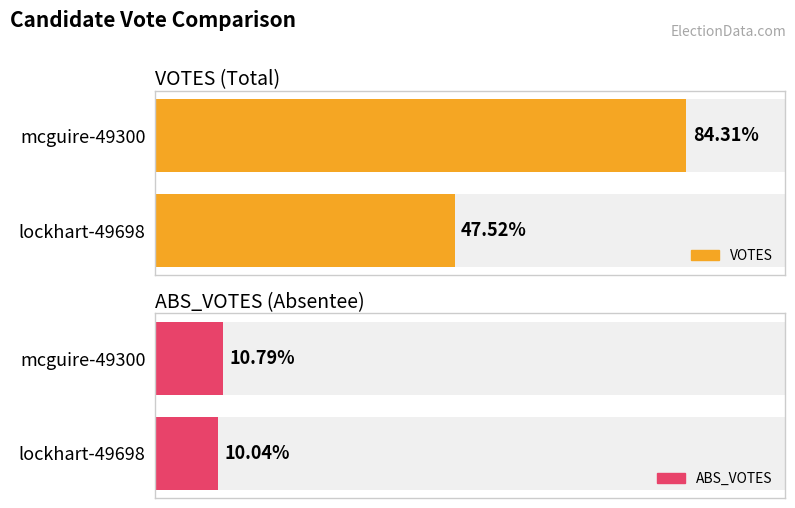

Are the bars grouped side by side (vs. stacked)?

Yes